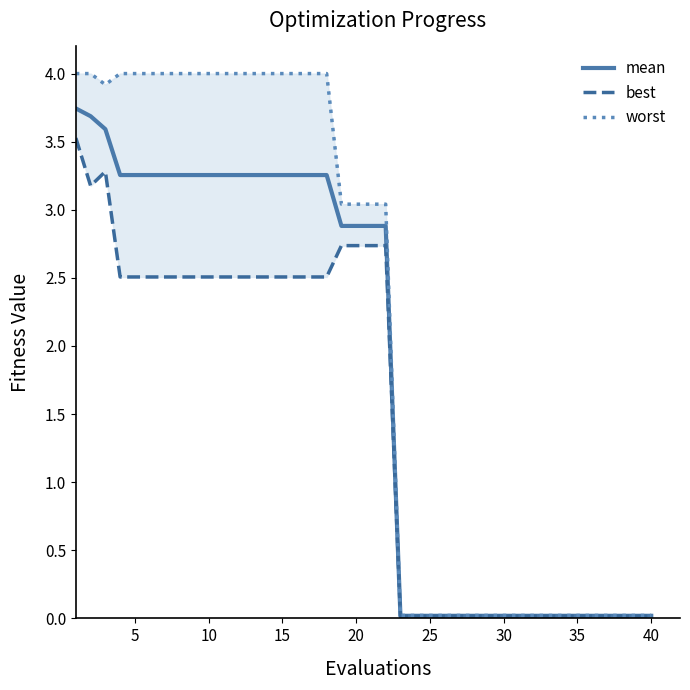

True or false: best and worst intersect in this chart.

False